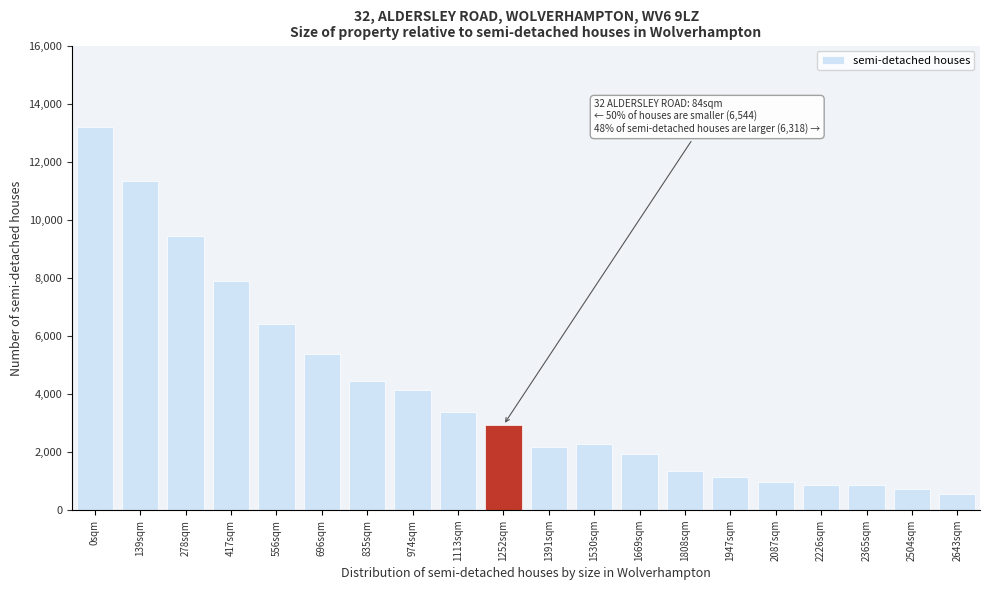

The value at 696sqm is 5363. True or false?

True